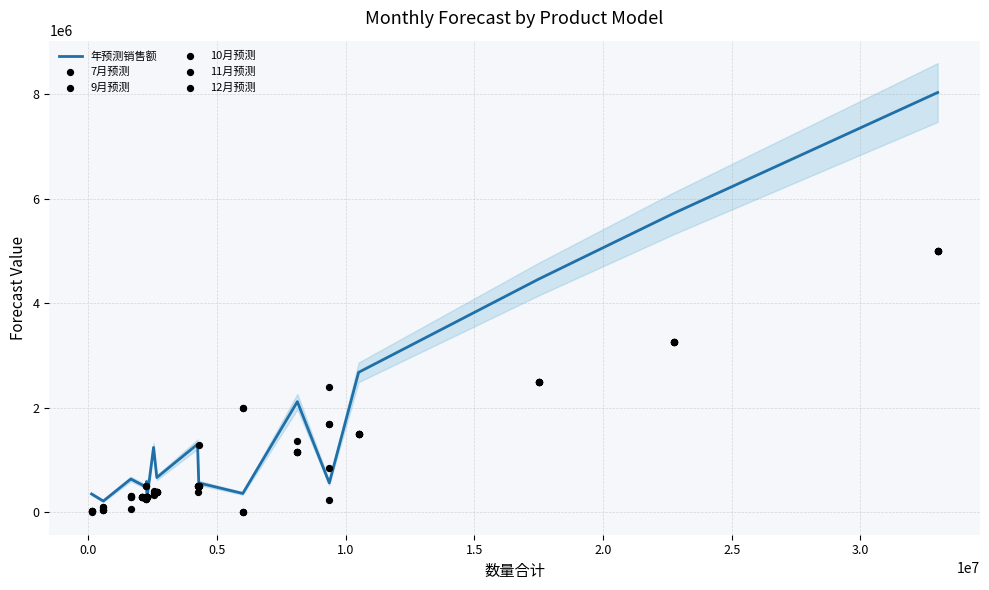

What are all the series names shown in the legend?

年预测销售额, 7月预测, 9月预测, 10月预测, 11月预测, 12月预测